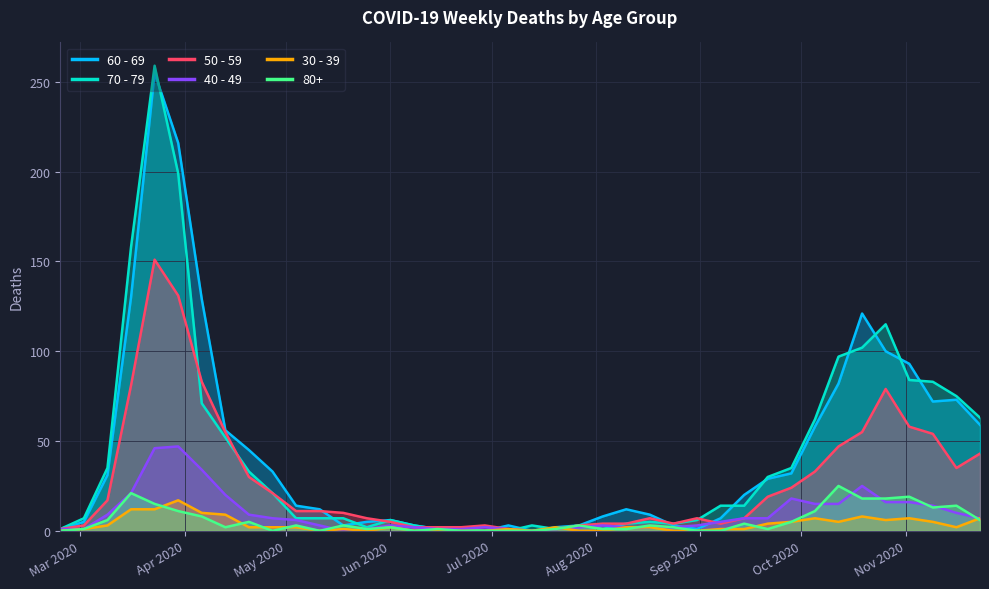

Reading left to right, what are all the values shown in this chart?

60 - 69: 1	5	31	130	255	216	129	56	45	33	14	12	3	5	6	3	1	0	0	3	0	2	3	8	12	9	3	1	7	20	29	32	58	82	121	100	93	72	73	59
70 - 79: 1	7	35	158	259	199	71	52	33	21	7	7	7	2	6	3	1	1	0	0	3	1	3	1	4	5	4	6	14	14	30	35	62	97	102	115	84	83	75	63
50 - 59: 1	3	17	81	151	131	83	55	30	21	11	11	10	7	5	2	2	2	3	1	0	1	3	4	4	7	4	7	4	7	19	24	33	47	55	79	58	54	35	43
40 - 49: 1	1	9	21	46	47	34	20	9	7	6	3	0	1	3	2	1	1	2	1	0	1	2	3	2	2	2	3	5	7	7	18	15	15	25	16	16	14	10	7
30 - 39: 0	1	3	12	12	17	10	9	2	2	2	0	1	0	2	0	0	0	0	1	0	2	0	0	2	2	0	0	1	1	4	5	7	5	8	6	7	5	2	7
80+: 0	1	6	21	15	11	8	2	5	0	3	0	3	1	2	0	1	0	0	0	0	1	3	1	1	3	2	0	0	4	1	5	11	25	18	18	19	13	14	6